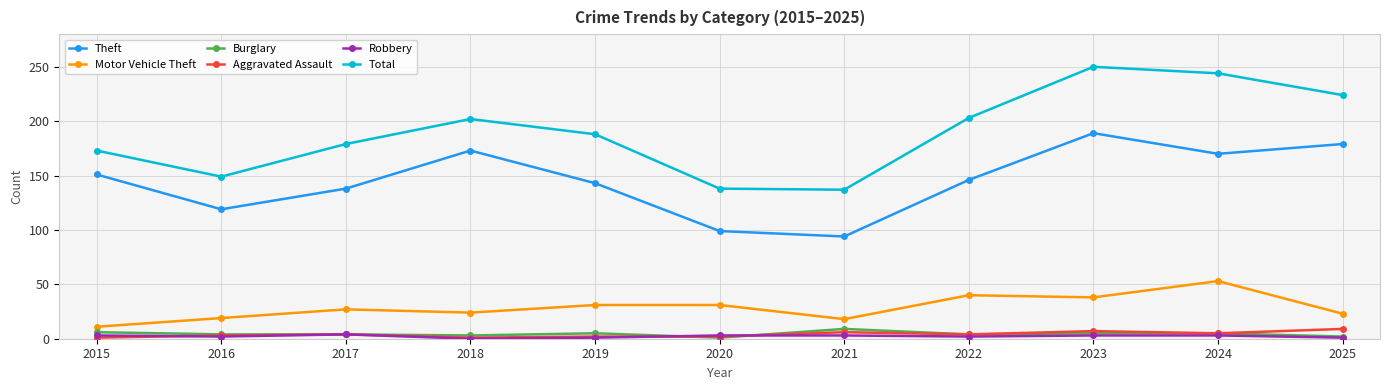

Is the value of Total at 2018 greater than the value of Theft at 2019?

Yes